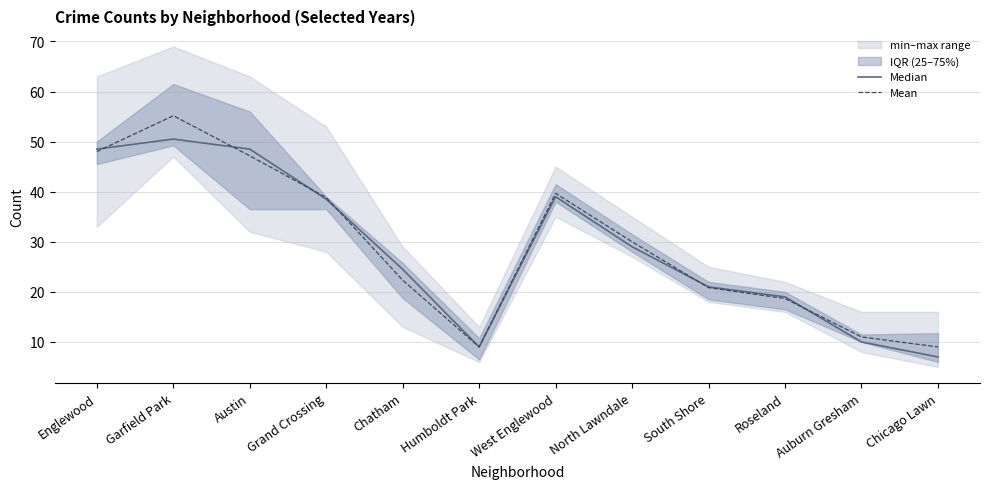

True or false: Median and Mean cross at least once.

True